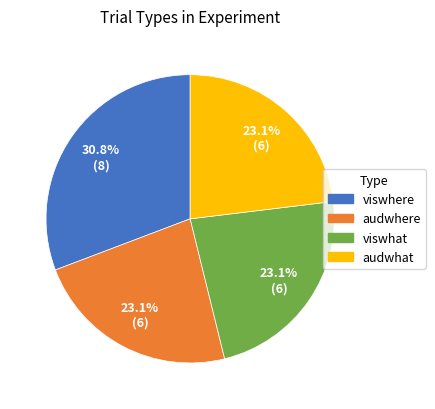

True or false: audwhat accounts for 36% of the total.

False